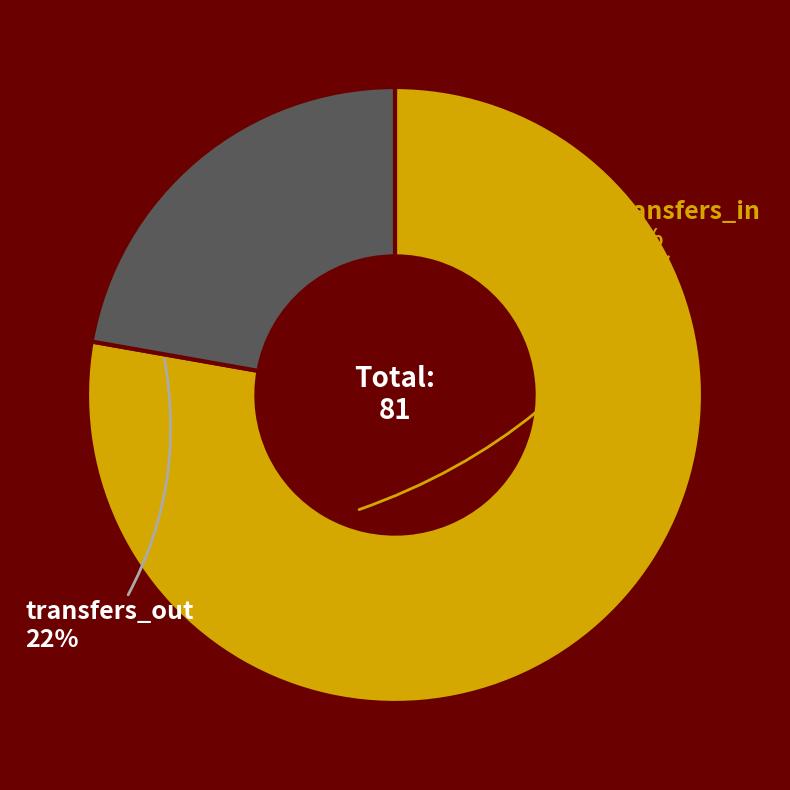

Does any single category account for the majority?

Yes